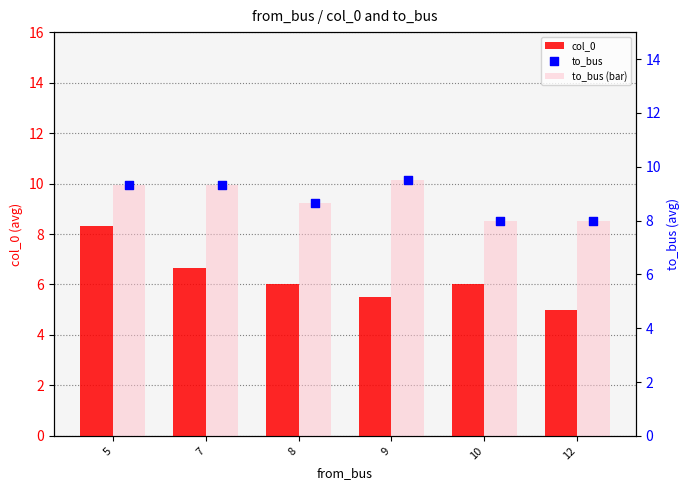

Which series has the largest Y range (max minus min)?

col_0